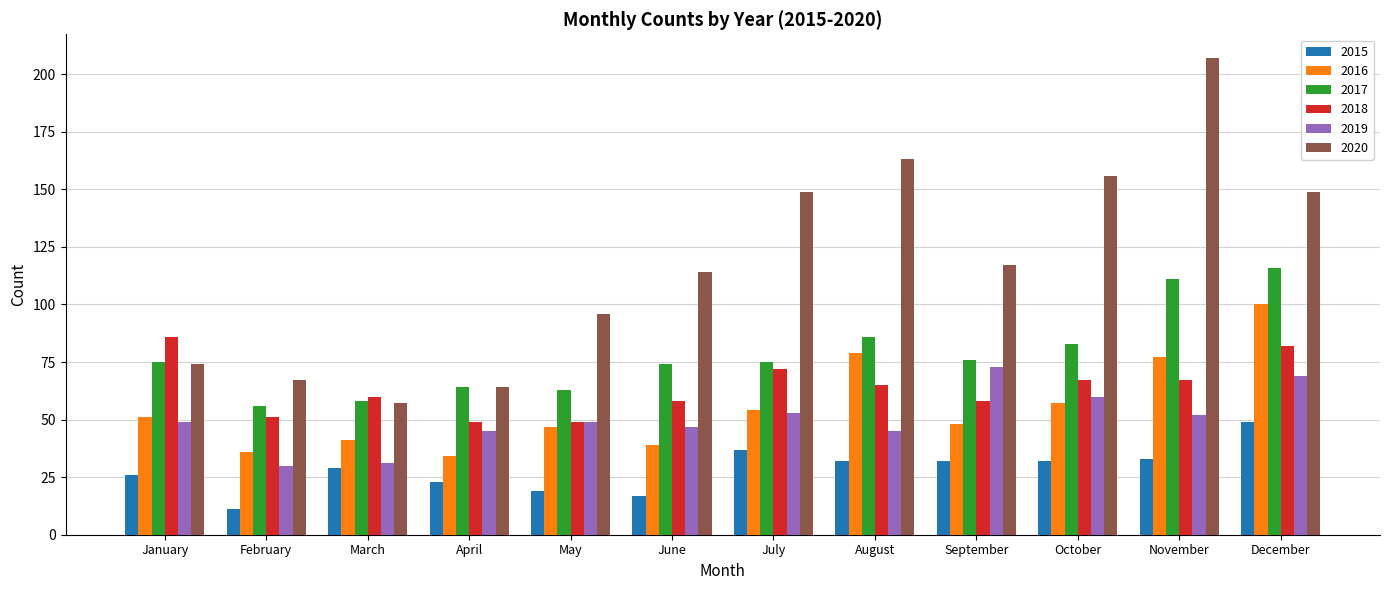

How many categories are shown in the chart?

12